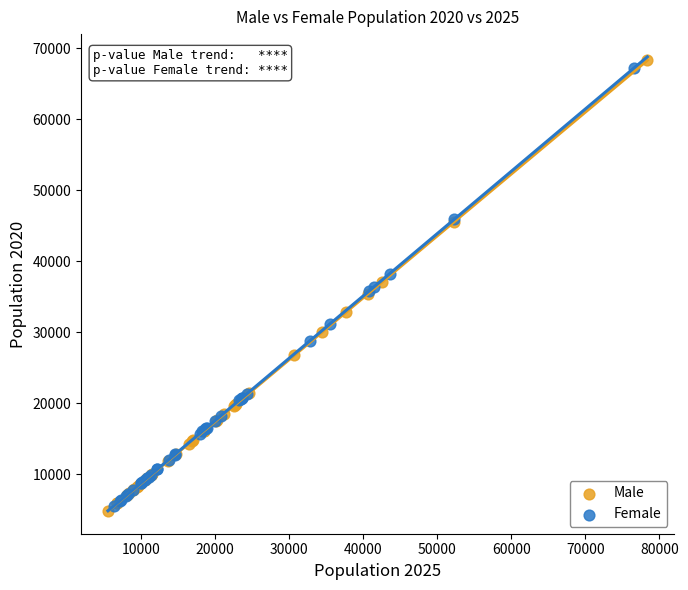

Which series reaches the maximum Y coordinate?

Male